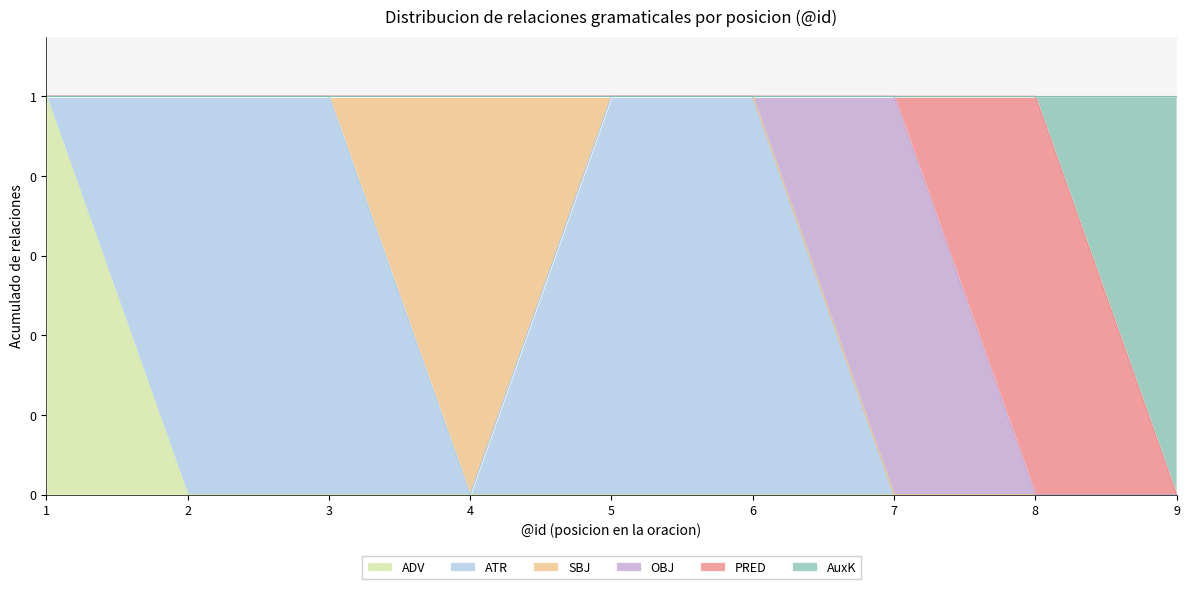

What is the approximate value of SBJ at 4?

1